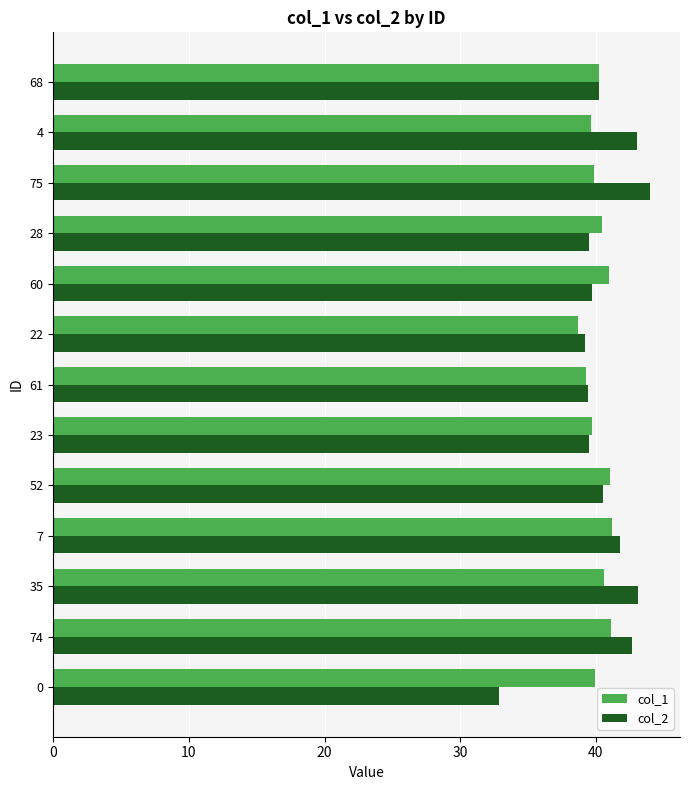

What is the difference between the second highest and second lowest values in the col_1 series?

1.8